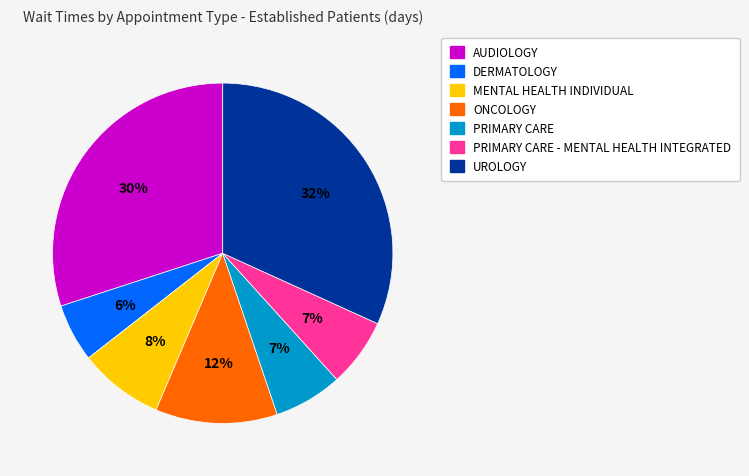

Count the number of slices in the pie.

7